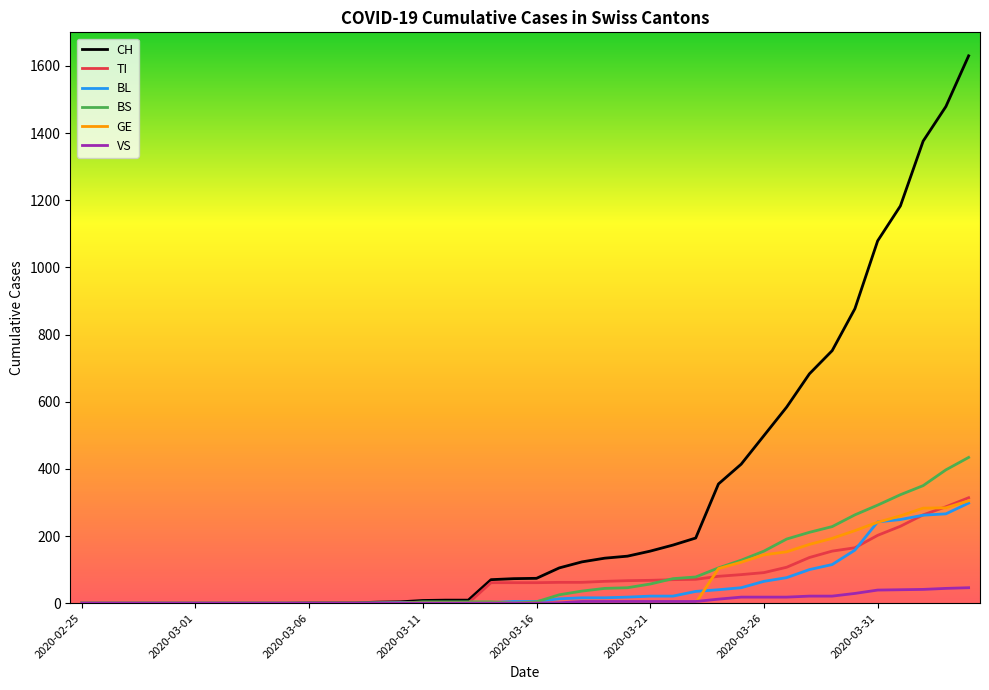

Which series has the widest spread of values?

CH